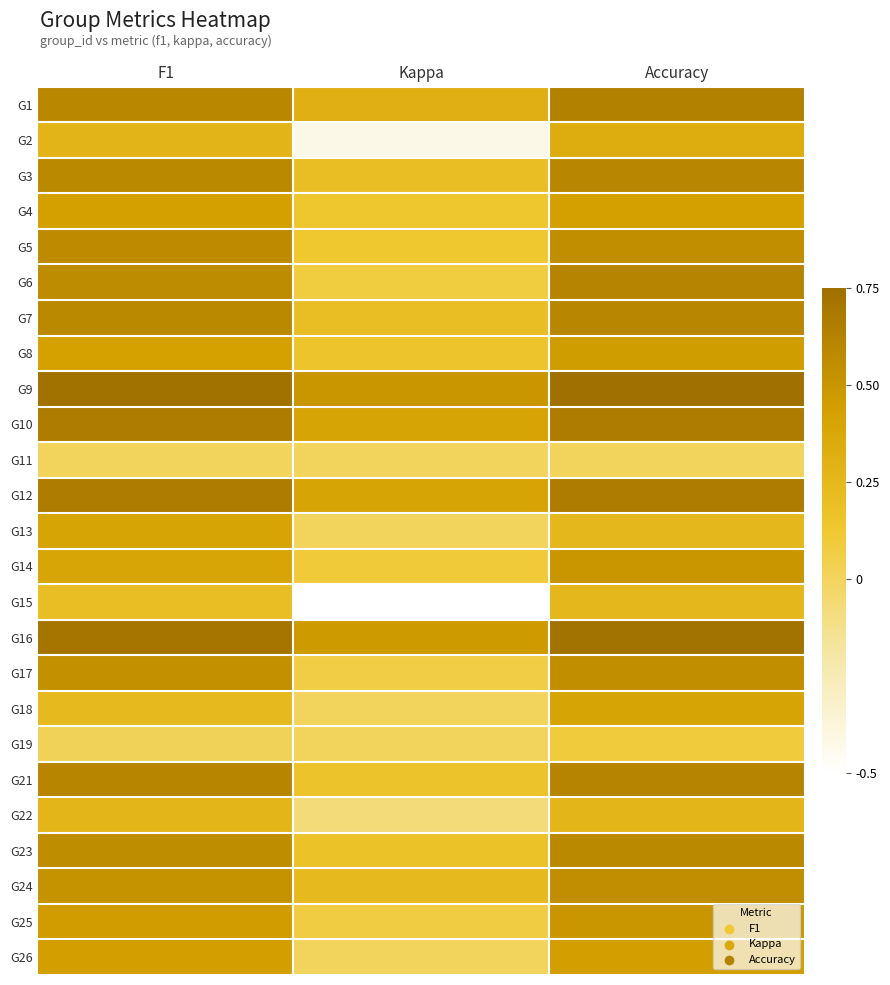

At which category does the chart reach its minimum across all series?

Kappa